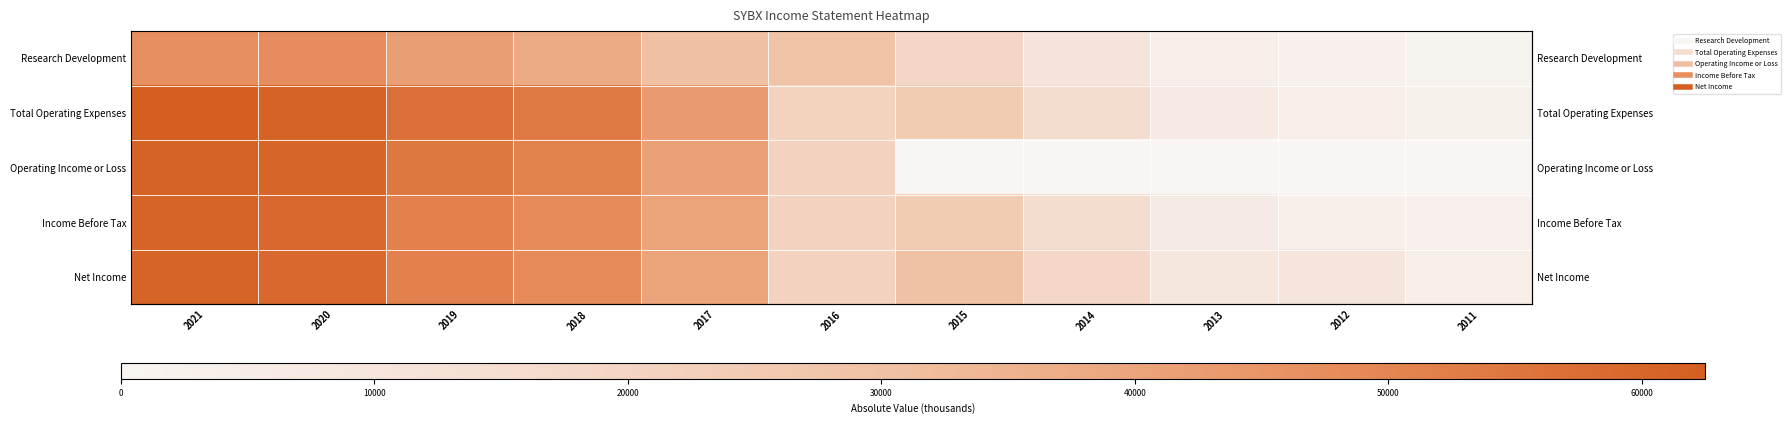

Which label corresponds to the largest value in the chart?

2021